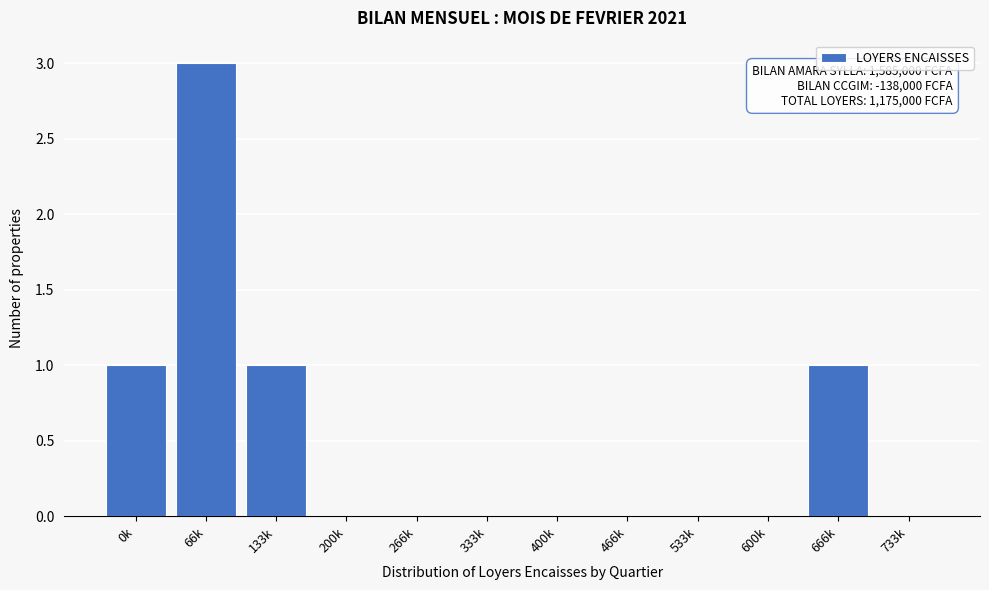

Reading right to left, extract all data points from this chart.

733k=0	666k=1	600k=0	533k=0	466k=0	400k=0	333k=0	266k=0	200k=0	133k=1	66k=3	0k=1